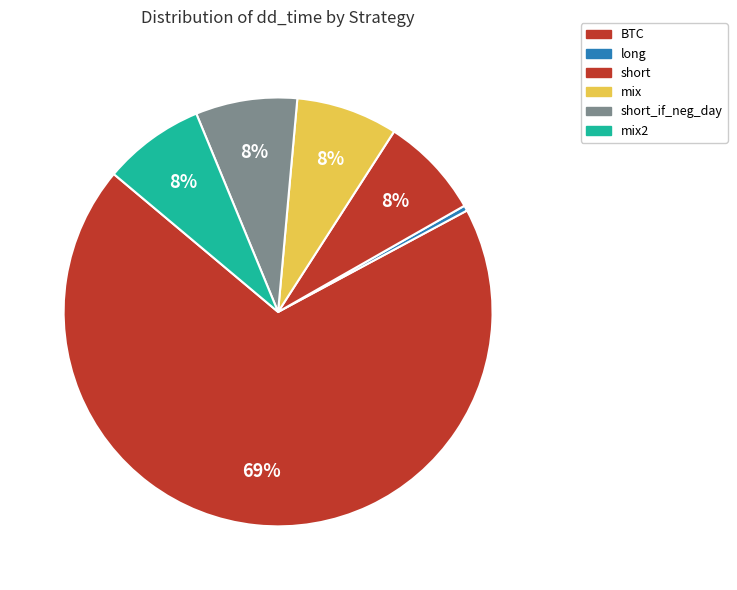

What is the smallest slice in the pie chart?

long